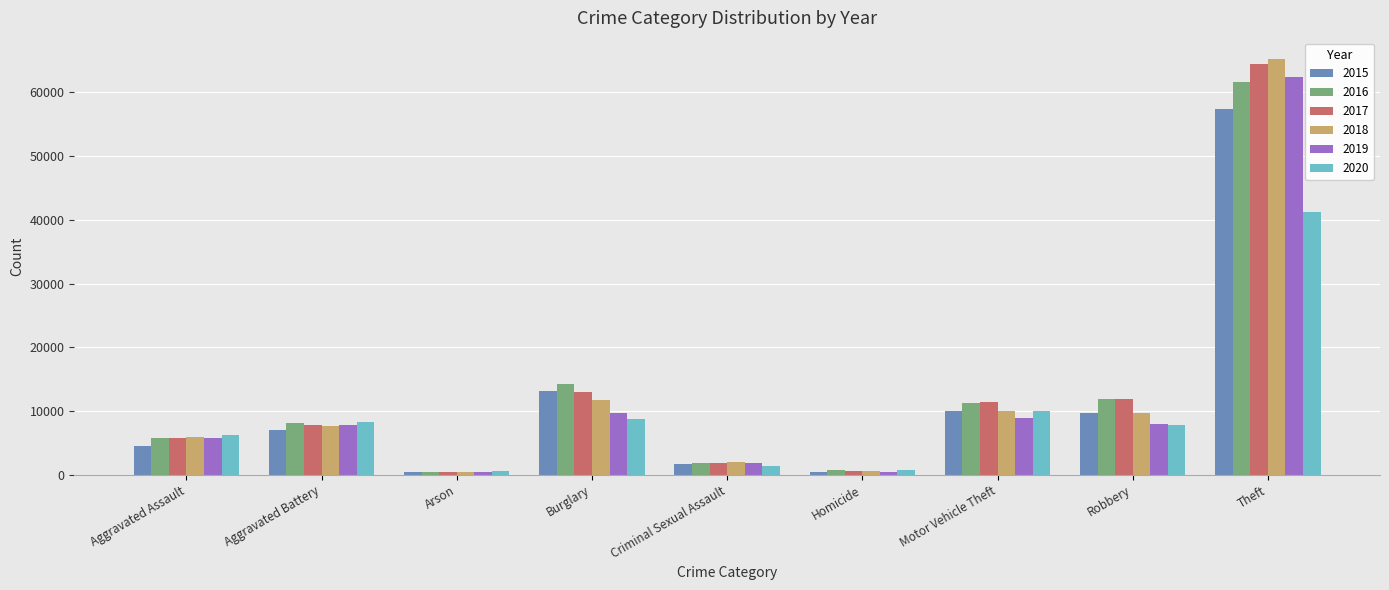

What is the value of the 2020 bar at the 6th from the left?

785